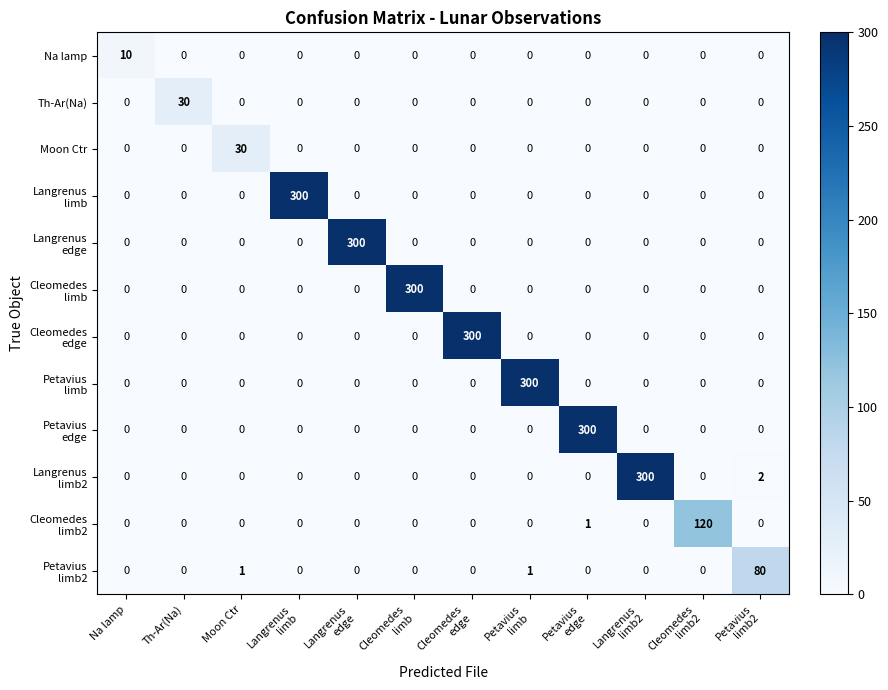

What is the total value across all series at Na lamp?

10